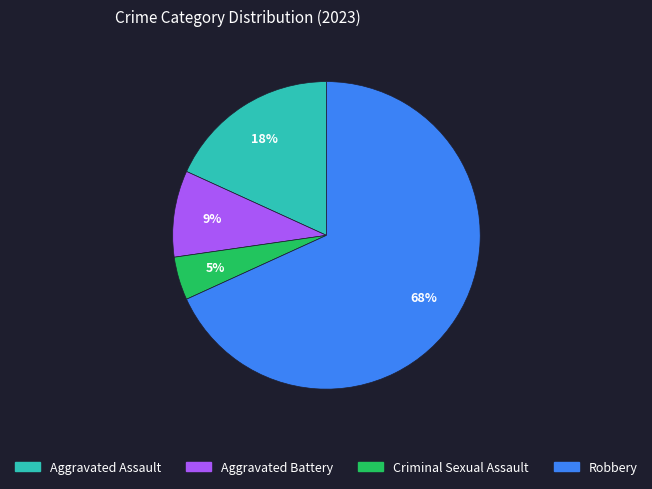

Is it true that Aggravated Assault is 31% of the pie?

False